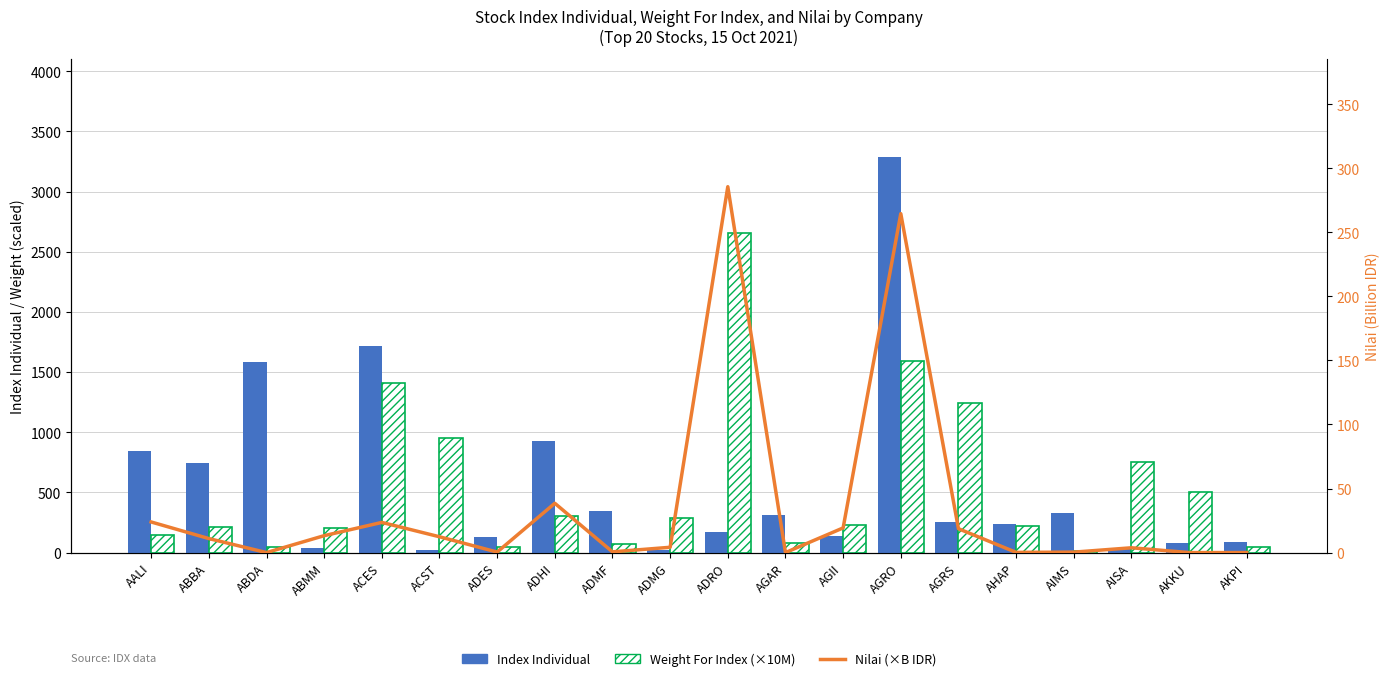

What is the label of the 10th bar from the right?

ADRO